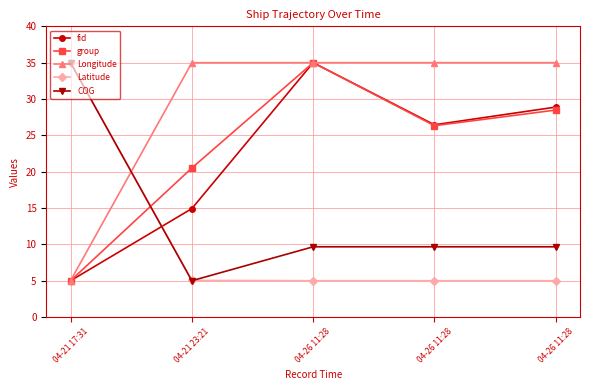

Is the value of fid at 04-26 11:28 greater than the value of group at 04-26 11:28?

No